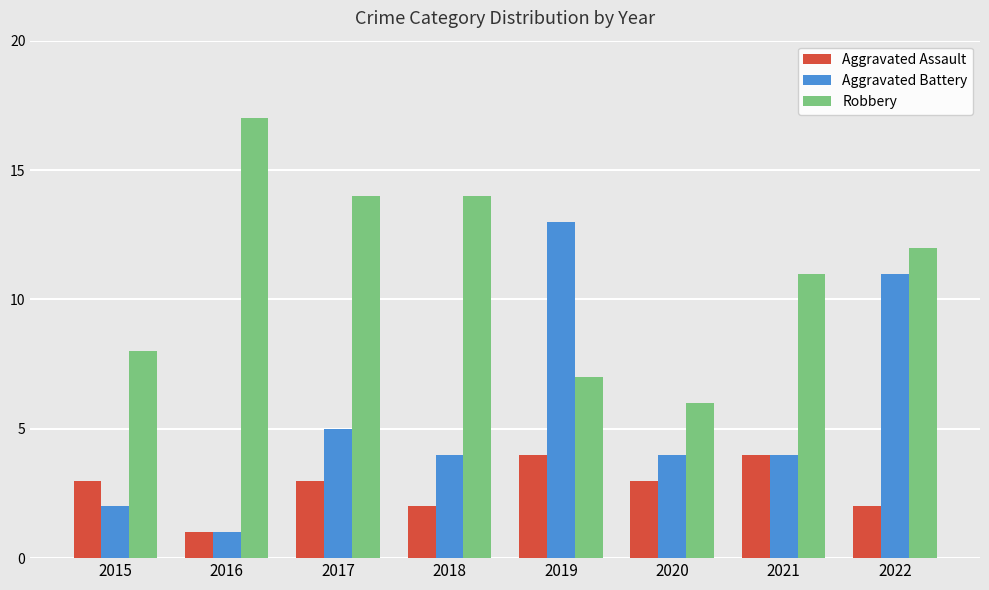

Count the number of data series in this chart.

3